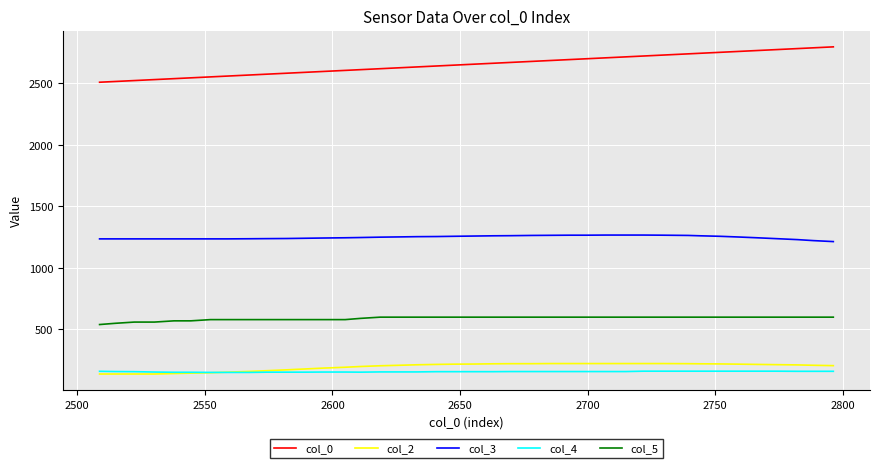

Which series has the widest spread of values?

col_0